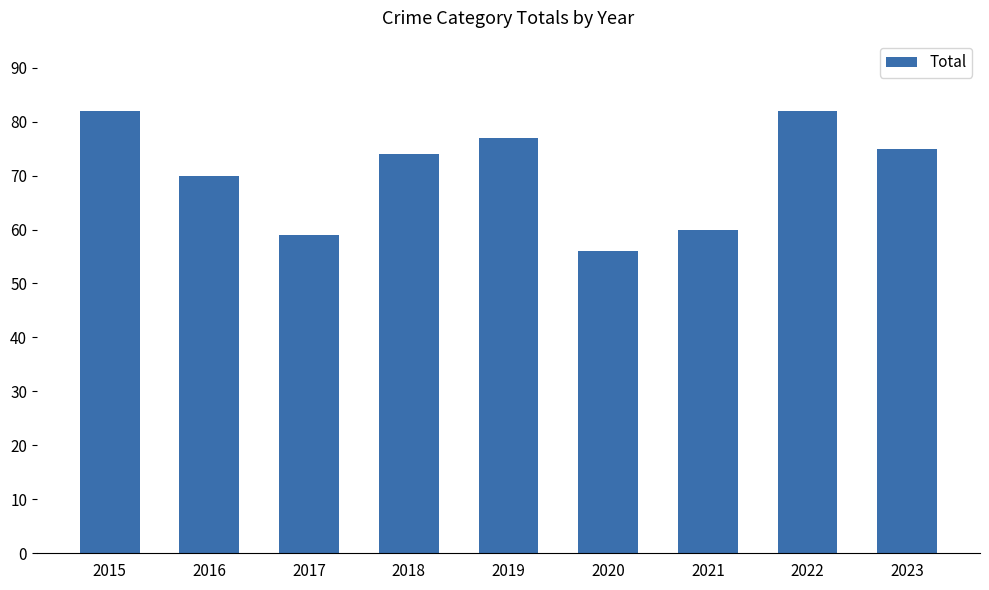

Between 2023 and 2018, which is larger?

2023